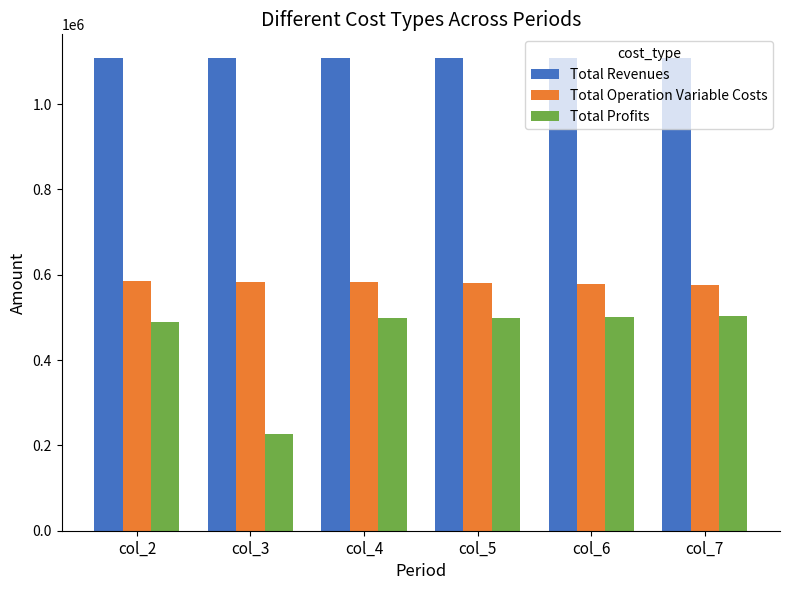

Count the number of categories in the chart.

6